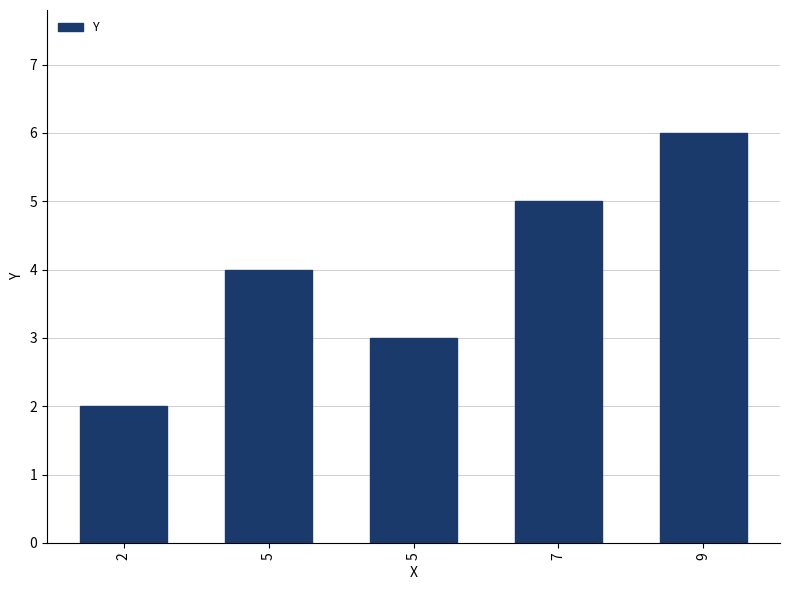

True or false: the data shows 6 at 9.

True